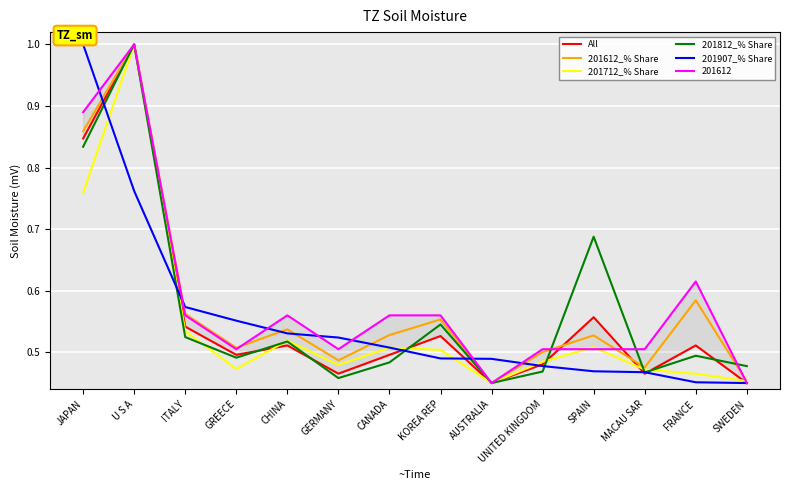

Is the value of 201907_% Share at KOREA REP greater than the value of 201812_% Share at AUSTRALIA?

Yes